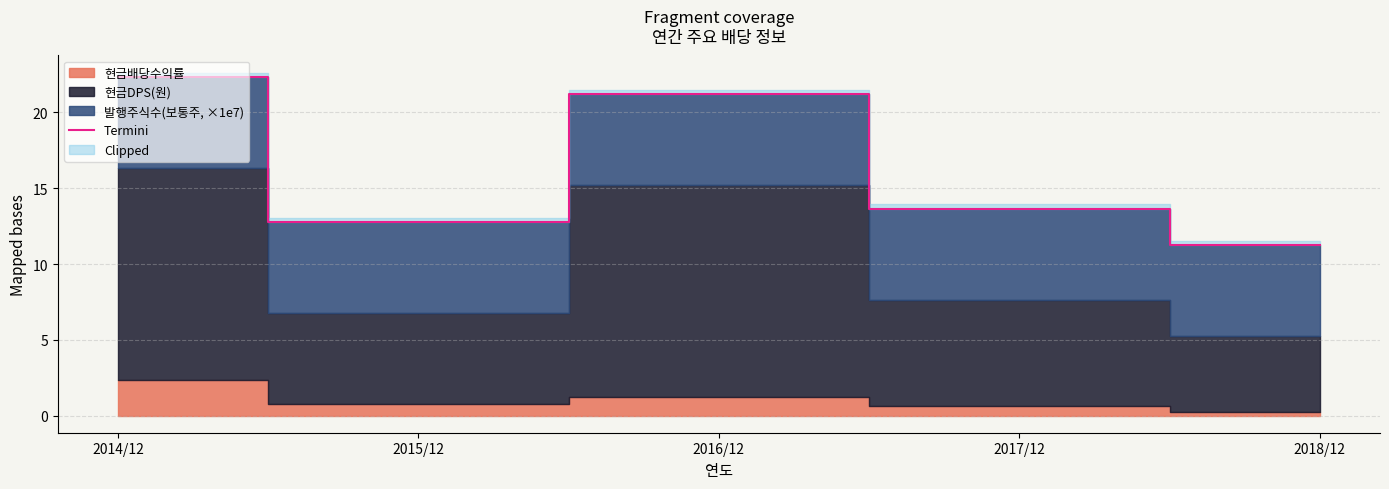

At which category does the data reach its first local peak?

2016/12